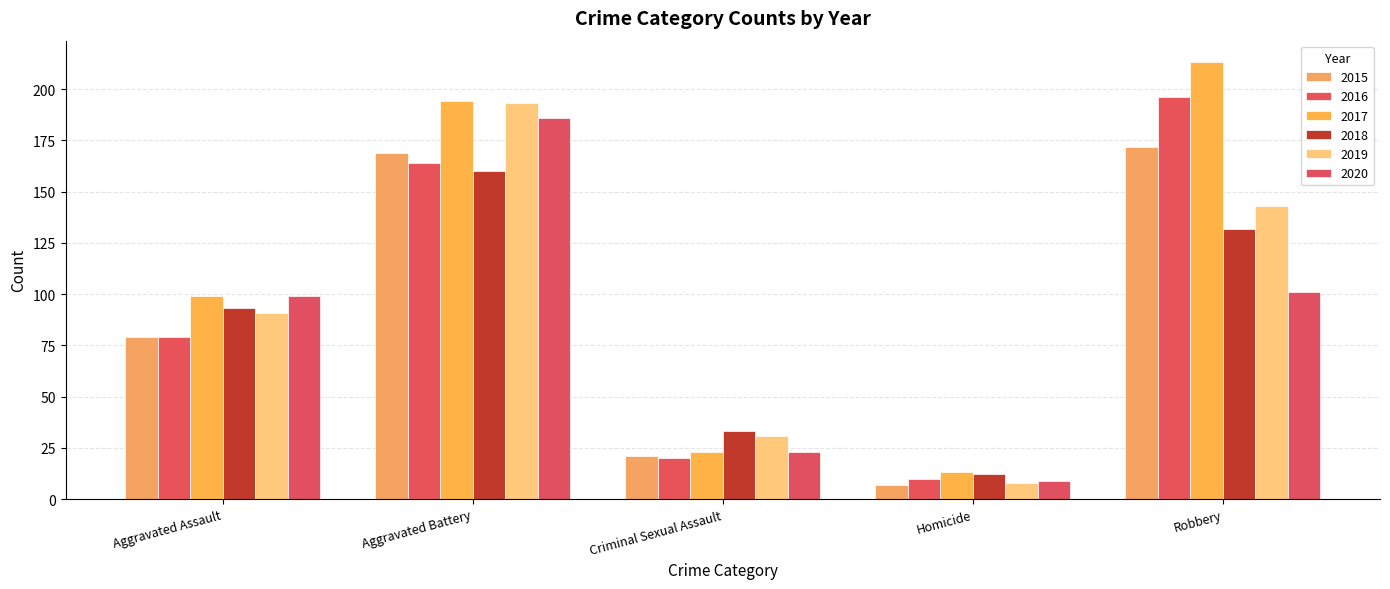

What is the difference between the maximum and second lowest values in the 2017 series?

190